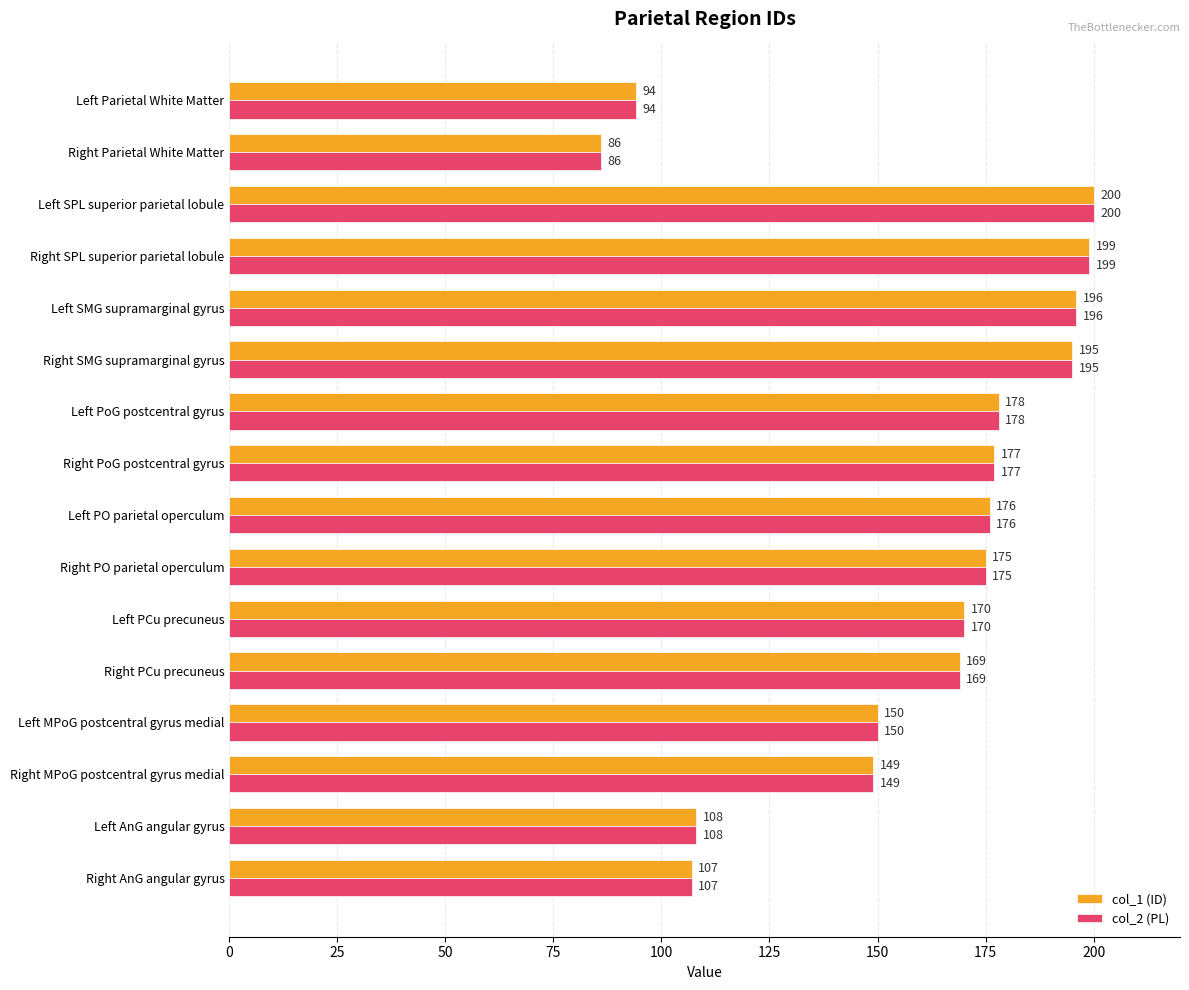

At which label is col_2 (PL) closest to 143?

Right MPoG postcentral gyrus medial